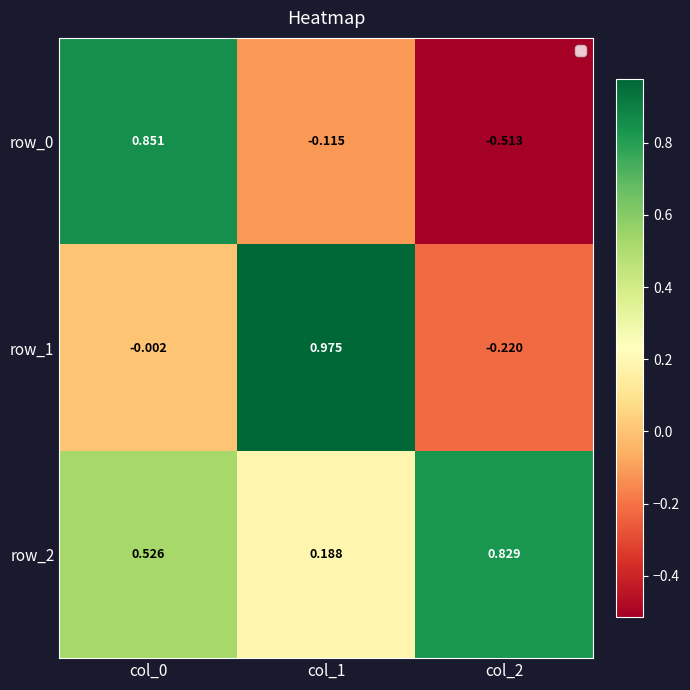

Is the value of row_0 at col_0 greater than the value of row_2 at col_2?

Yes